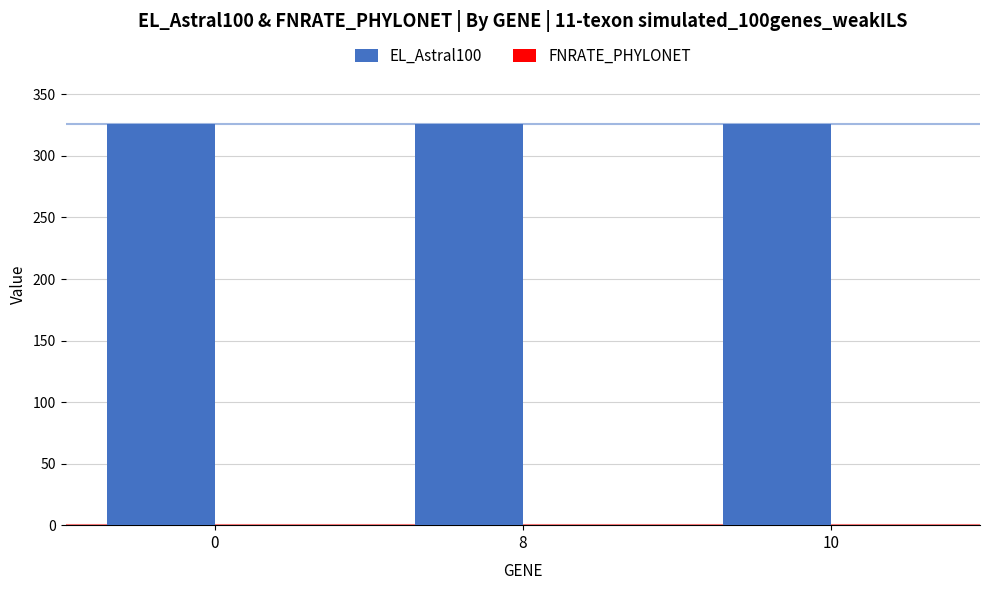

Reading left to right, list all the values displayed in this chart.

EL_Astral100: 326	326	326
FNRATE_PHYLONET: 0	0	0